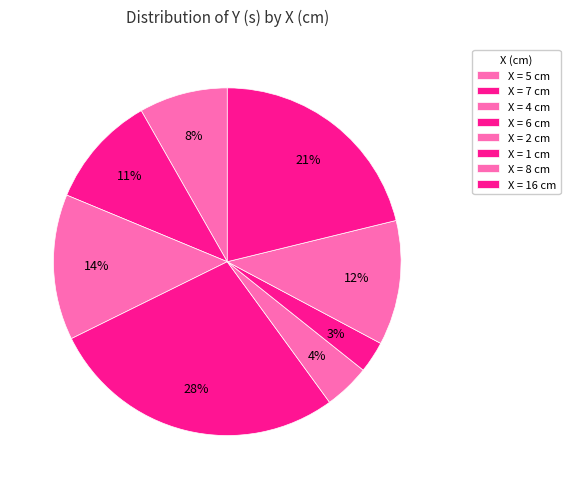

How many segments does this pie chart have?

8